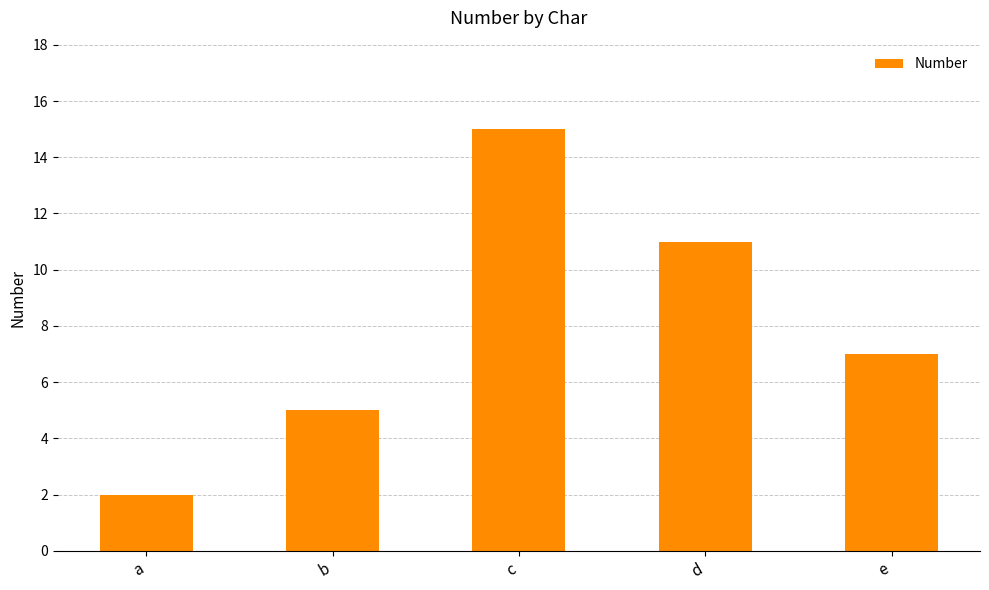

The chart shows a value of 7 at c. True or false?

False